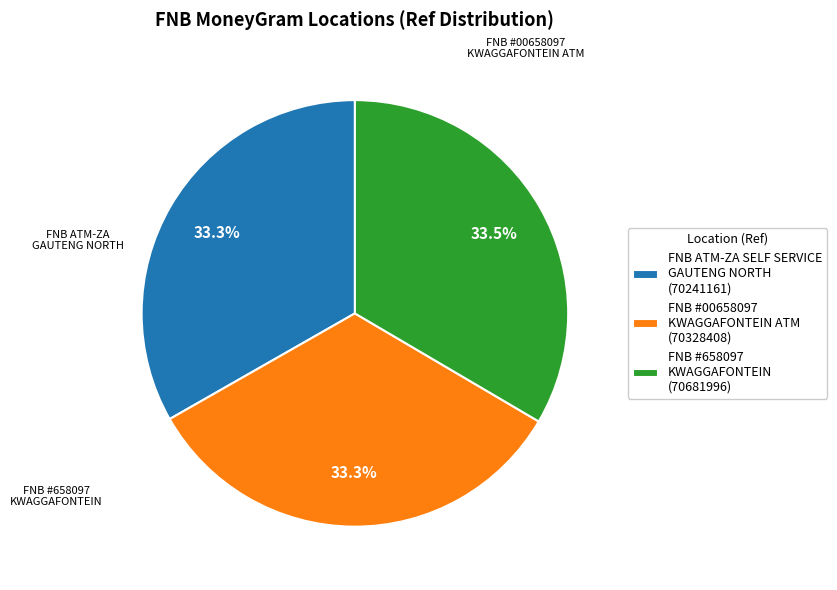

How much of the chart is everything except FNB #00658097 KWAGGAFONTEIN ATM (70328408)?

66.7%